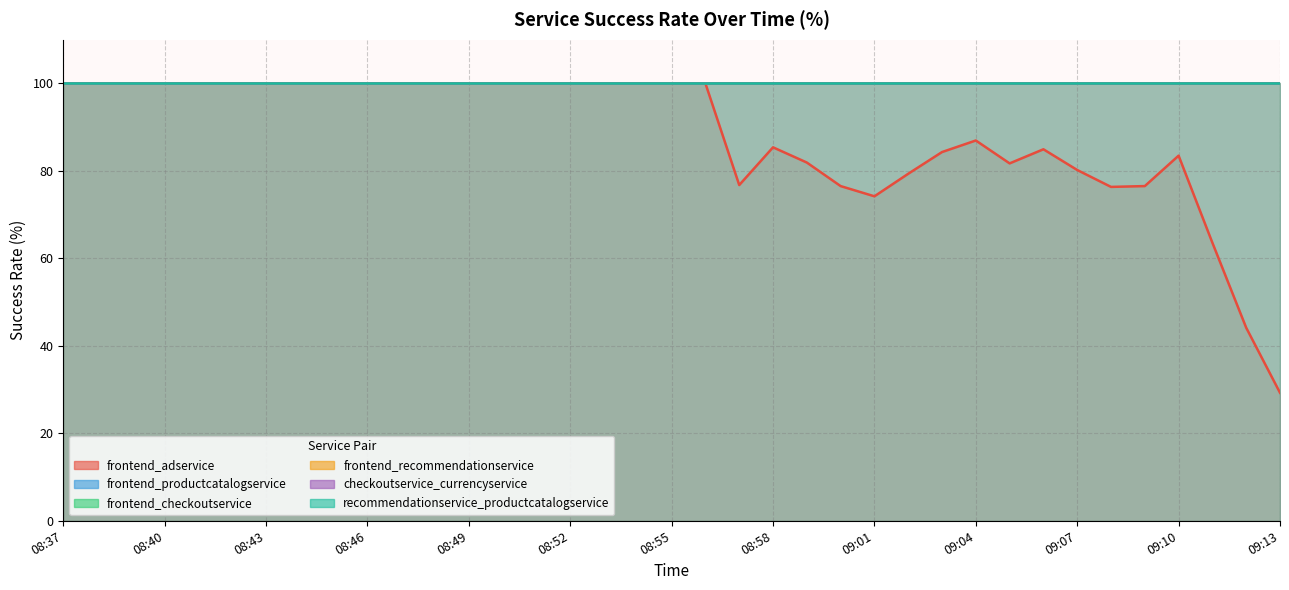

The value of checkoutservice_currencyservice at 09:13 is 64.1. True or false?

False